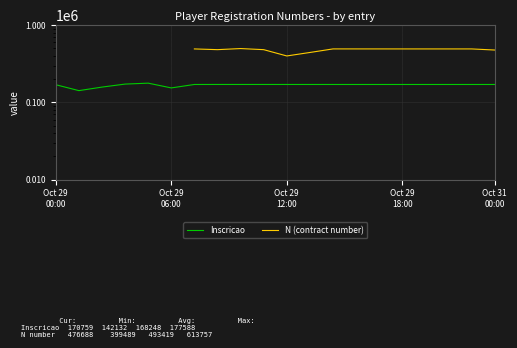

True or false: N (contract number) and Inscricao cross at least once.

False